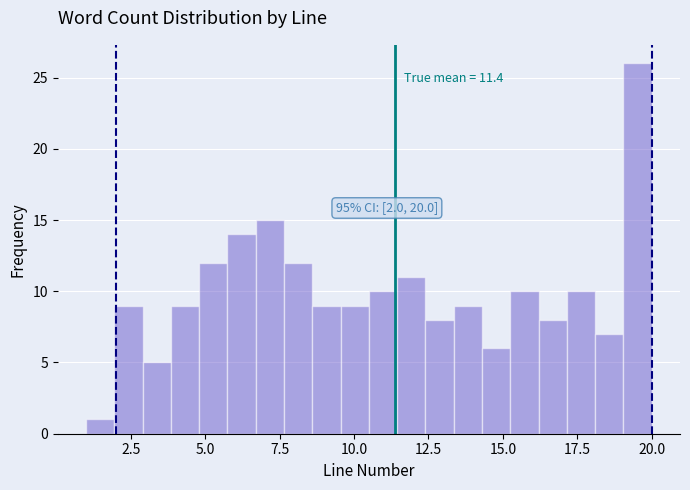

Around what value on the x-axis is the tallest bar? Give the approximate position of its centre, as read against the axis.

19.5